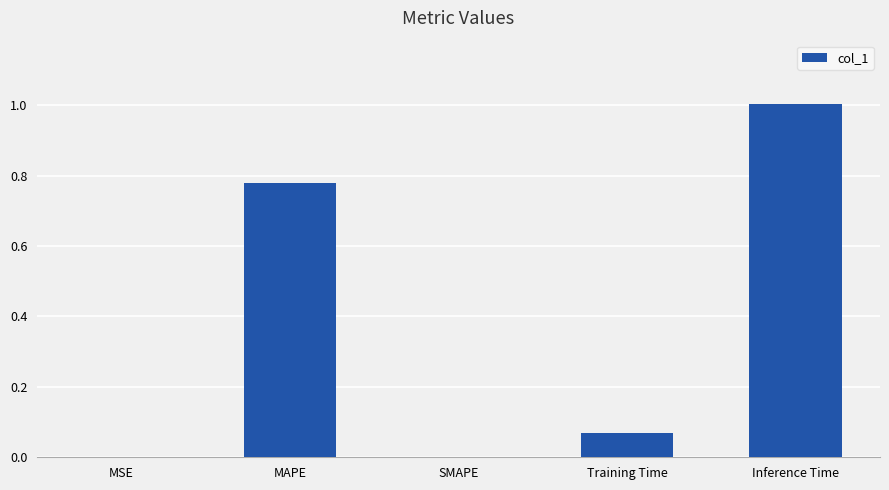

True or false: the data shows 0.0 at SMAPE.

True